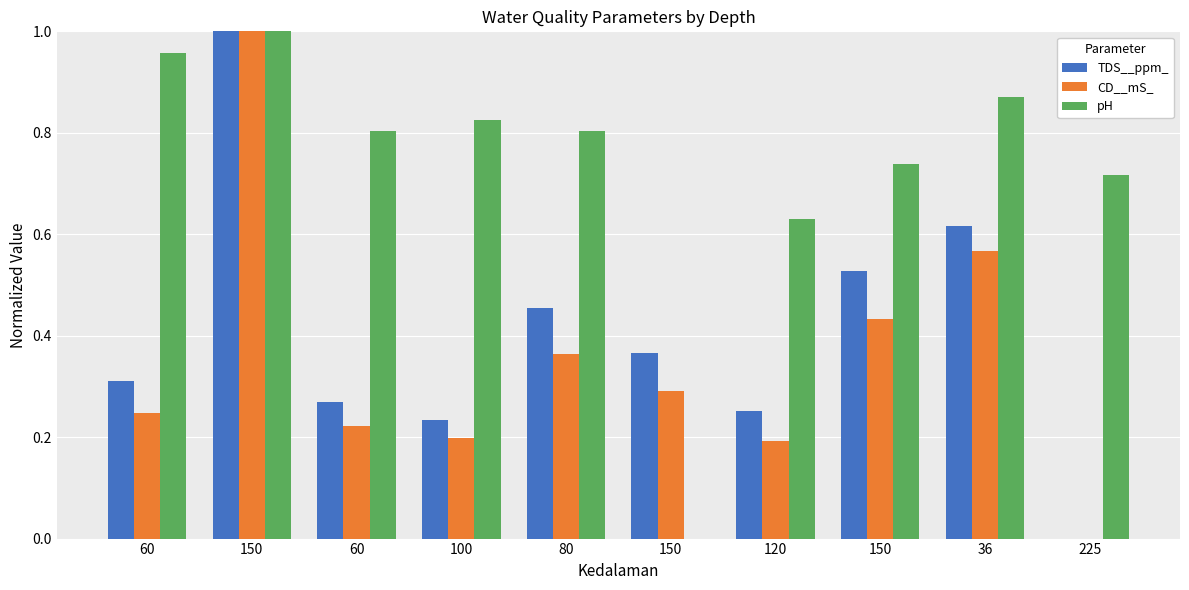

What is the value of the TDS__ppm_ bar at the 1st from the left?

0.3